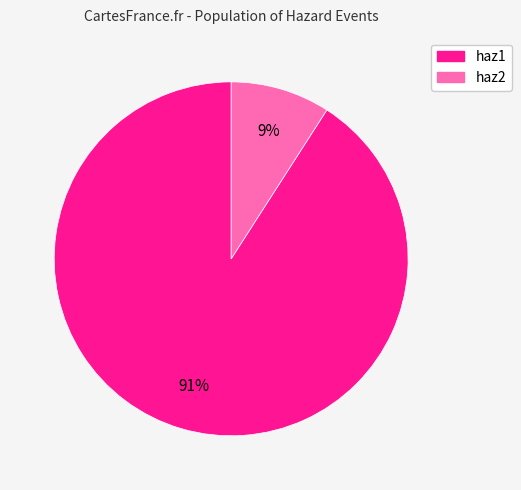

Which has a higher value, haz2 or haz1?

haz1